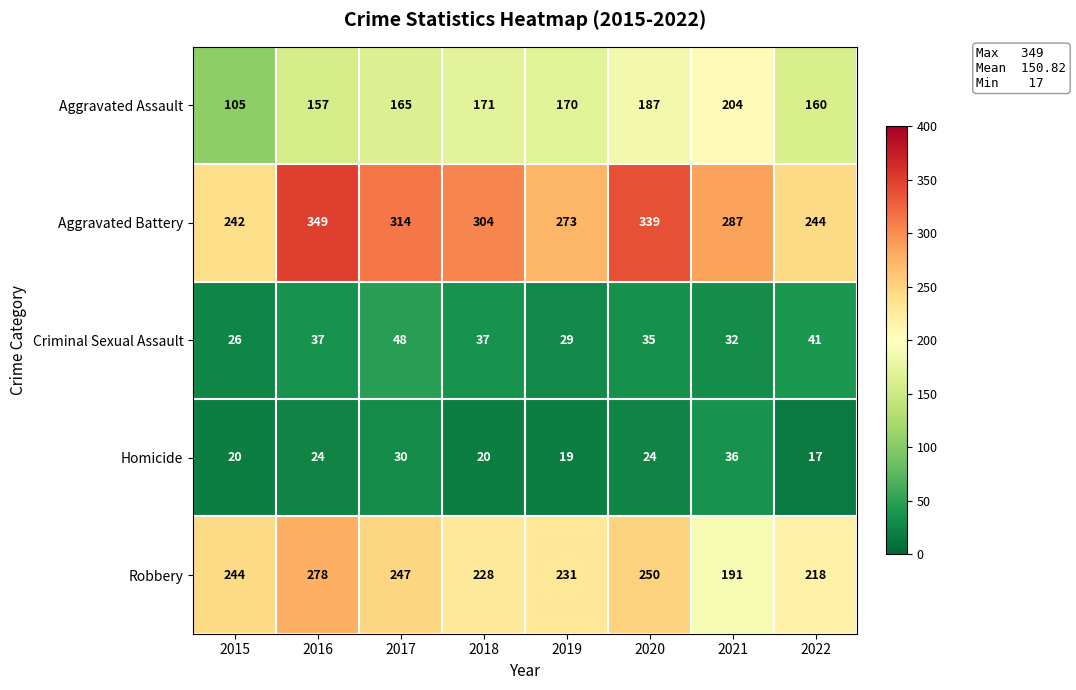

What is the average value of the Aggravated Assault series?

165